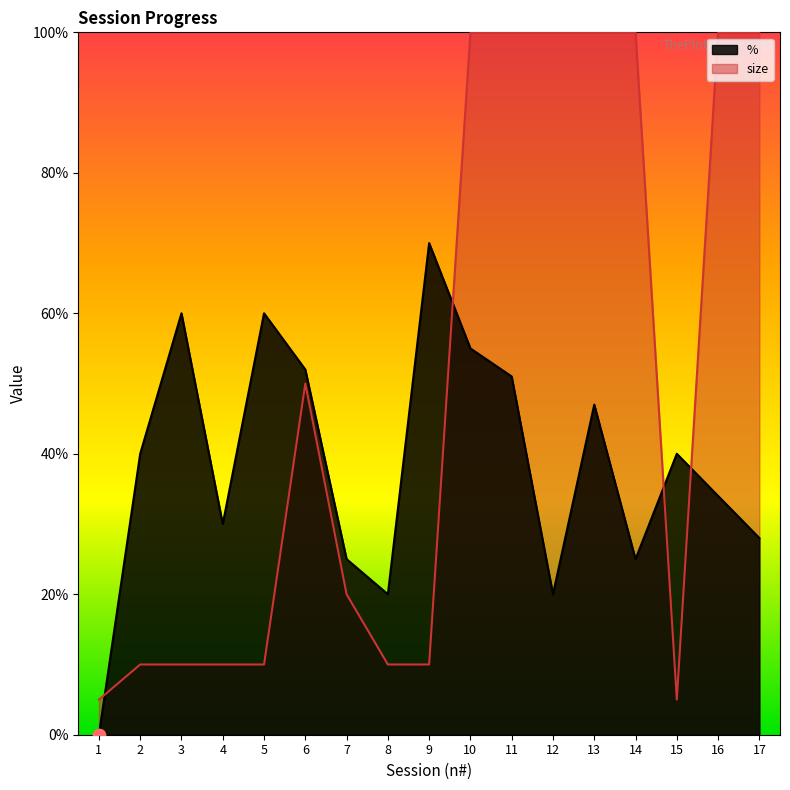

Which series reaches the maximum Y coordinate?

size